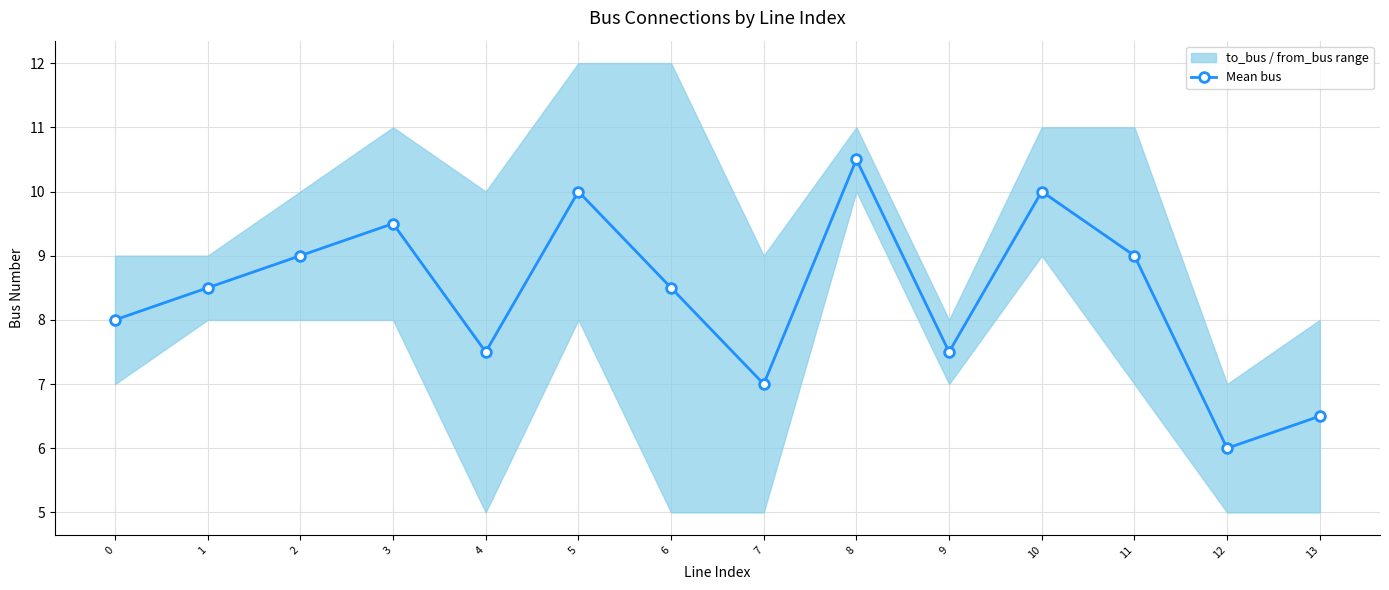

Reading left to right, extract all data points from this chart.

8.0	8.5	9.0	9.5	7.5	10.0	8.5	7.0	10.5	7.5	10.0	9.0	6.0	6.5